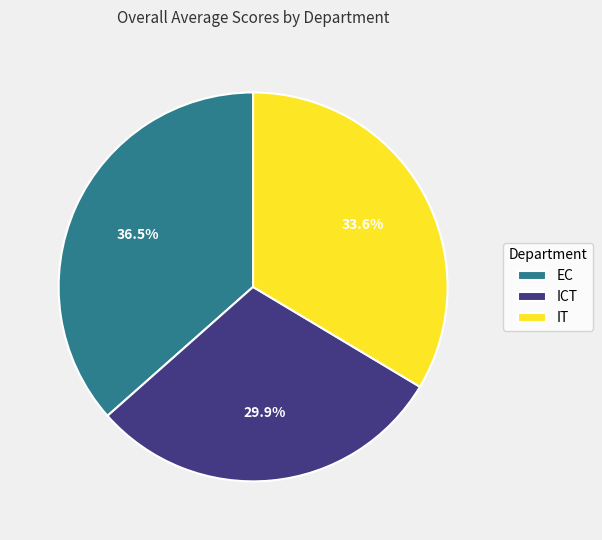

Which category has the biggest portion of the pie?

EC